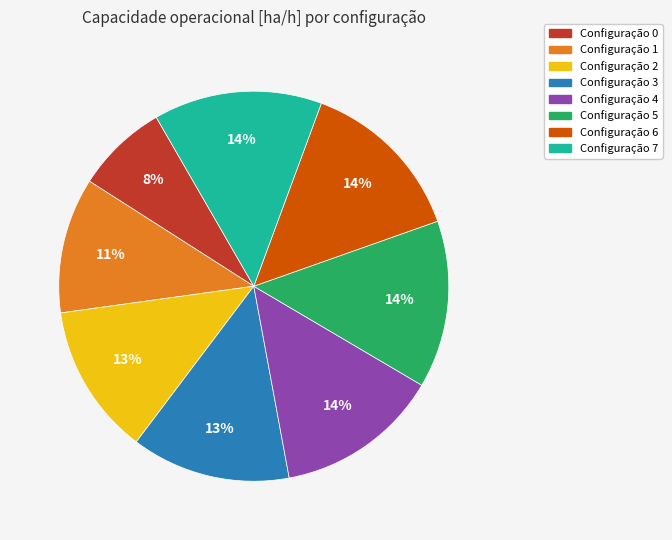

Is there a majority slice in this chart?

No